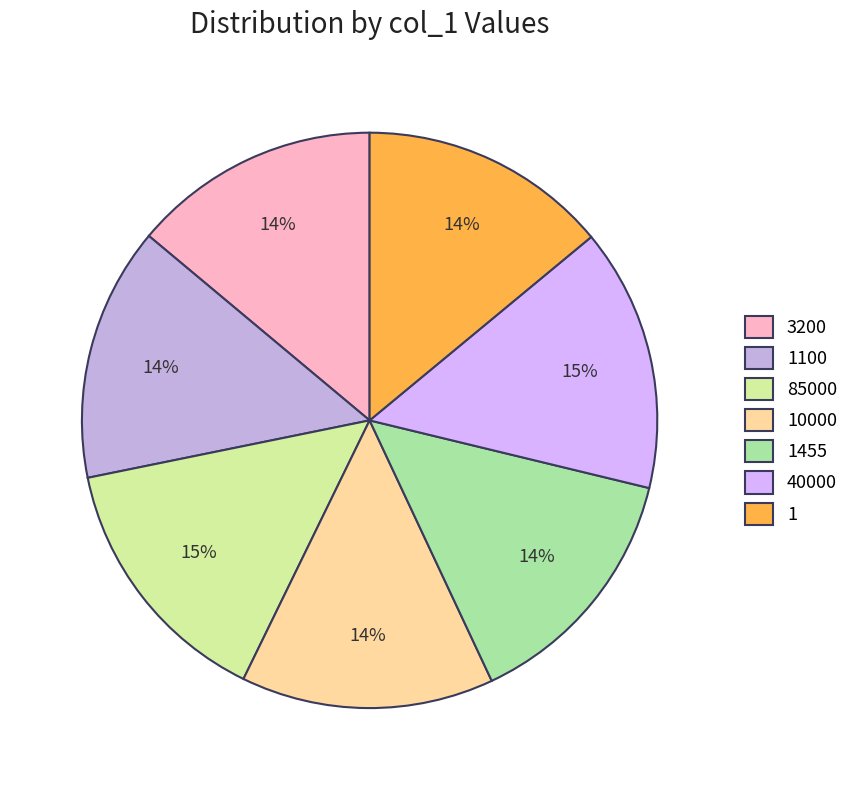

How many slices are in this pie chart?

7